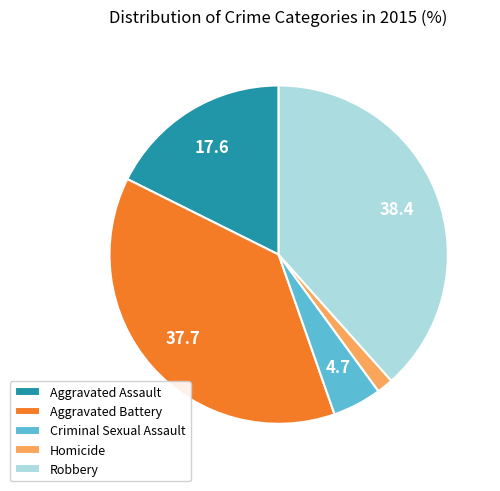

Approximately how many times larger is the value at Criminal Sexual Assault compared to Aggravated Assault?

0.3